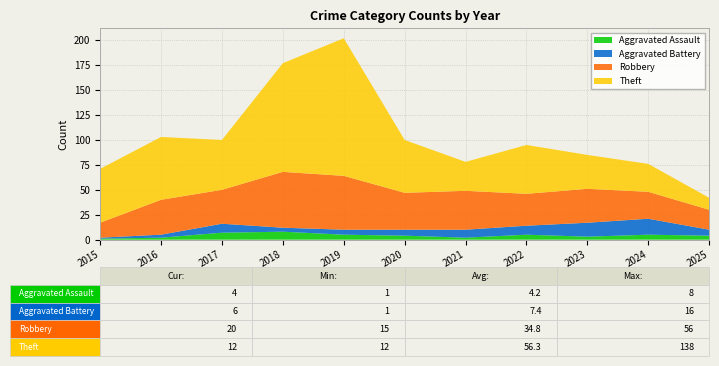

Reading right to left, extract all data points from this chart.

Aggravated Assault: 2025=4	2024=5	2023=3	2022=5	2021=2	2020=4	2019=5	2018=8	2017=7	2016=2	2015=1
Aggravated Battery: 2025=6	2024=16	2023=14	2022=9	2021=8	2020=6	2019=5	2018=4	2017=9	2016=3	2015=1
Robbery: 2025=20	2024=27	2023=34	2022=32	2021=39	2020=37	2019=54	2018=56	2017=34	2016=35	2015=15
Theft: 2025=12	2024=28	2023=34	2022=49	2021=29	2020=53	2019=138	2018=109	2017=50	2016=63	2015=54